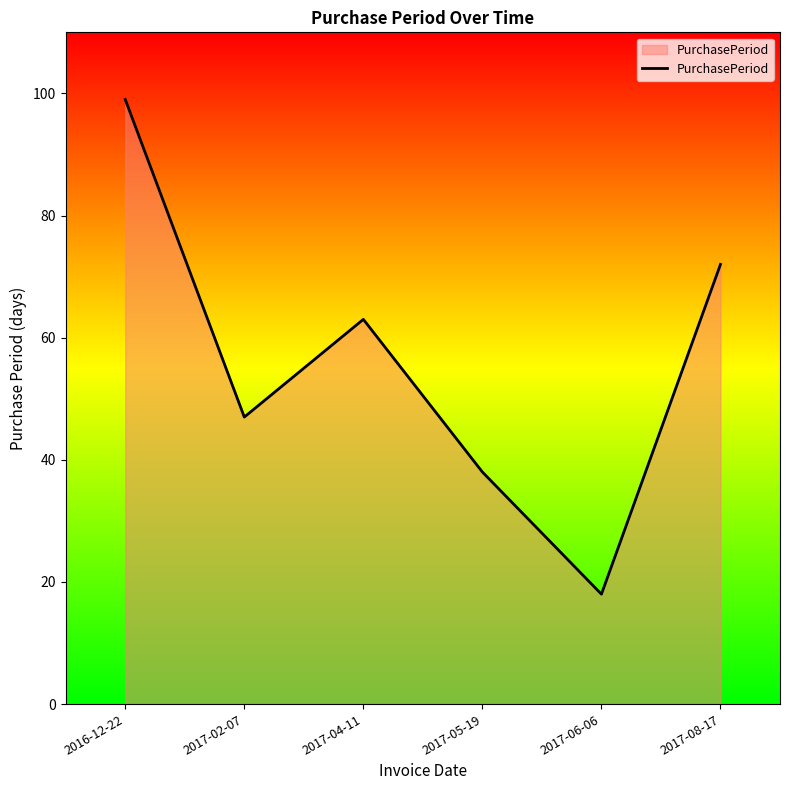

Rank the categories by value from lowest to highest.

2017-06-06, 2017-05-19, 2017-02-07, 2017-04-11, 2017-08-17, 2016-12-22